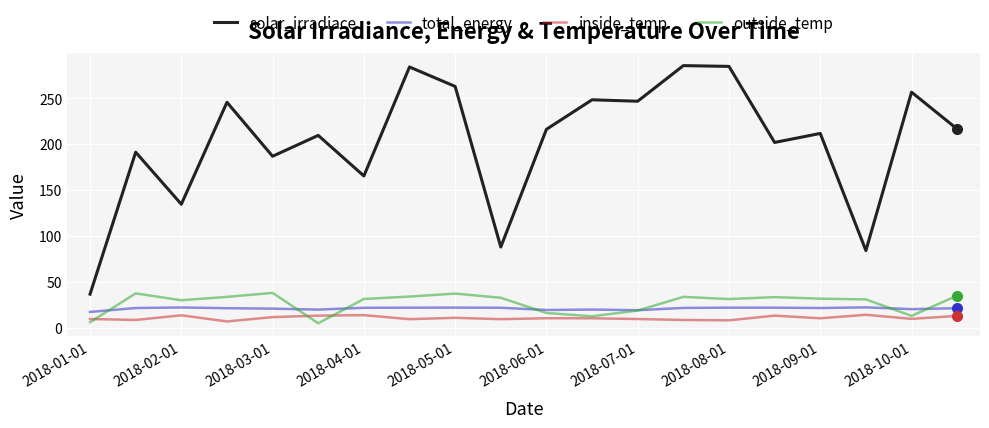

True or false: total_energy and inside_temp cross at least once.

False